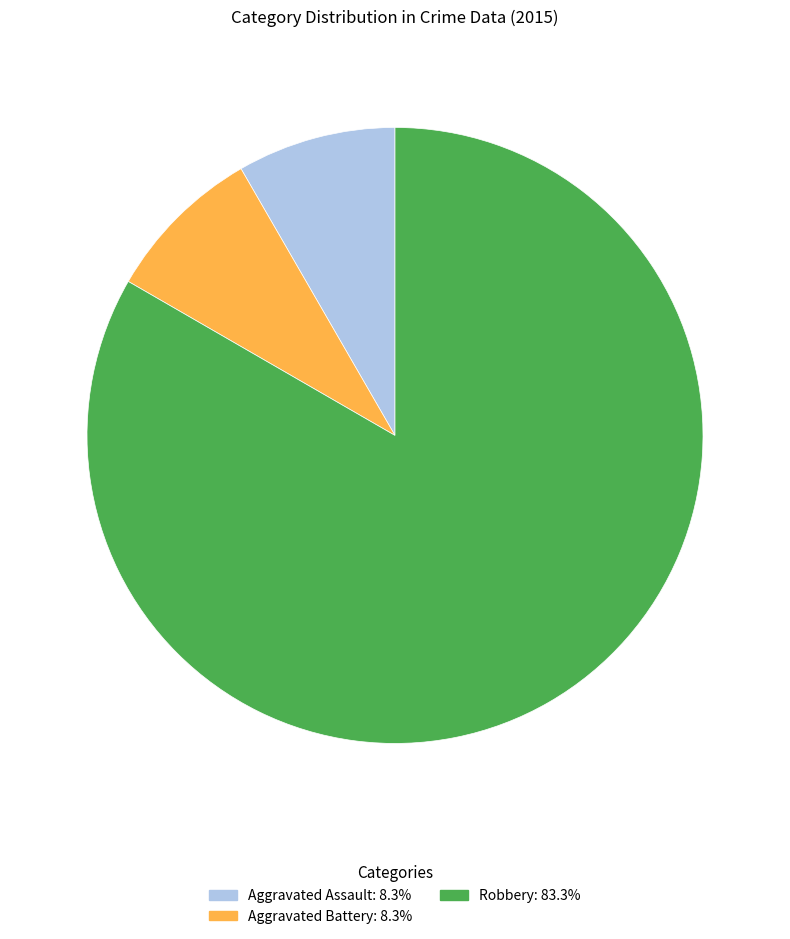

Do Aggravated Assault and Robbery together represent more than half of the pie?

Yes